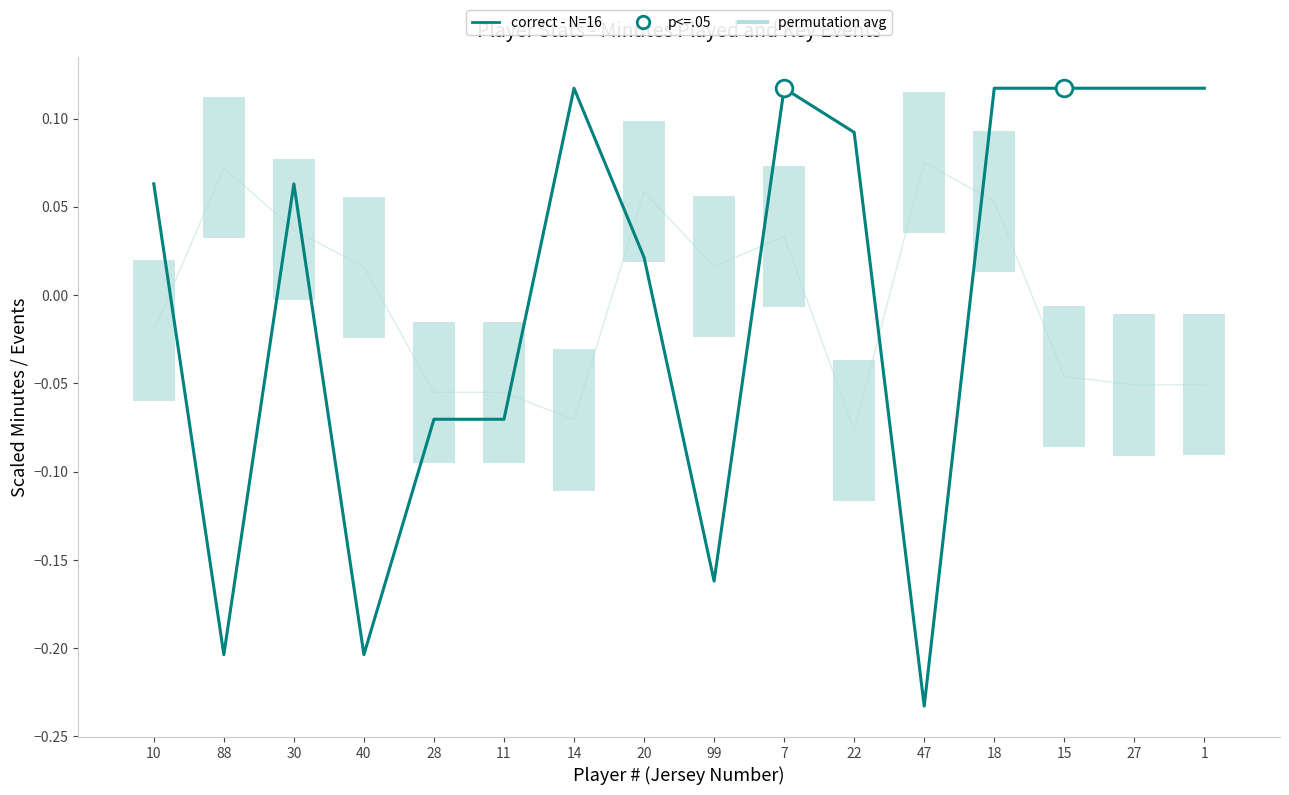

Reading left to right, list all the values displayed in this chart.

permutation avg: 10=-0.0	88=0.1	30=0.0	40=0.0	28=-0.1	11=-0.1	14=-0.1	20=0.1	99=0.0	7=0.0	22=-0.1	47=0.1	18=0.1	15=-0.0	27=-0.1	1=-0.1
correct - N=16: 10=0.1	88=-0.2	30=0.1	40=-0.2	28=-0.1	11=-0.1	14=0.1	20=0.0	99=-0.2	7=0.1	22=0.1	47=-0.2	18=0.1	15=0.1	27=0.1	1=0.1